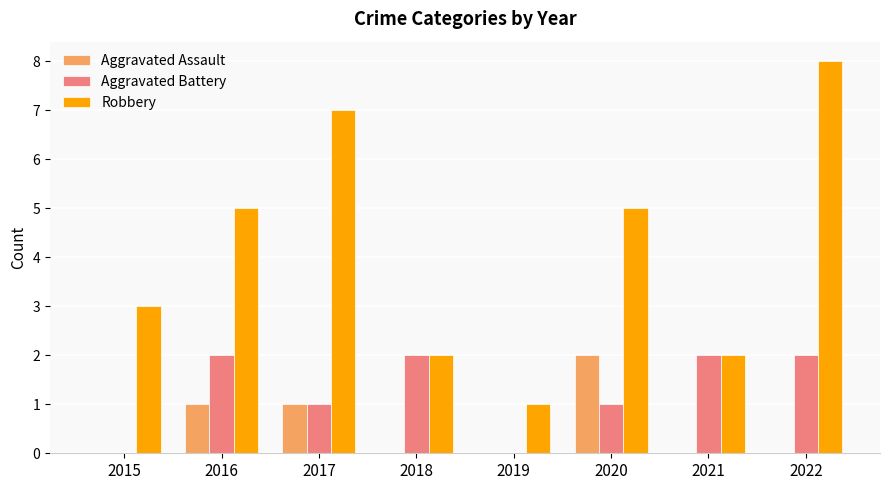

The Robbery series shows 5 at 2016. True or false?

True